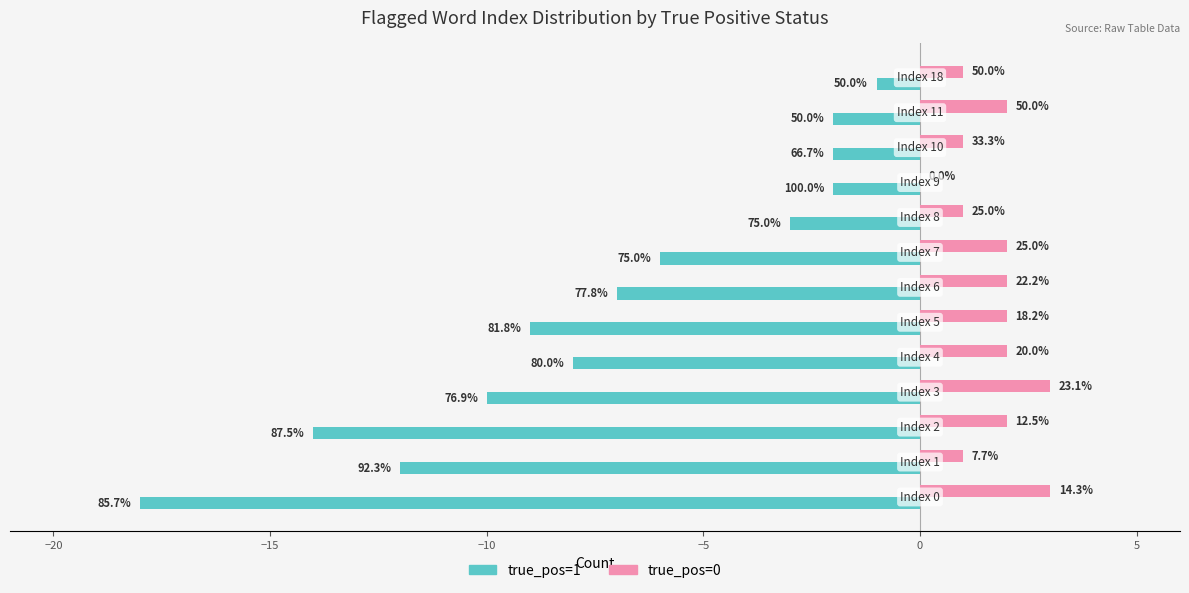

What is the difference between the second highest and minimum values in the true_pos=1 series?

16